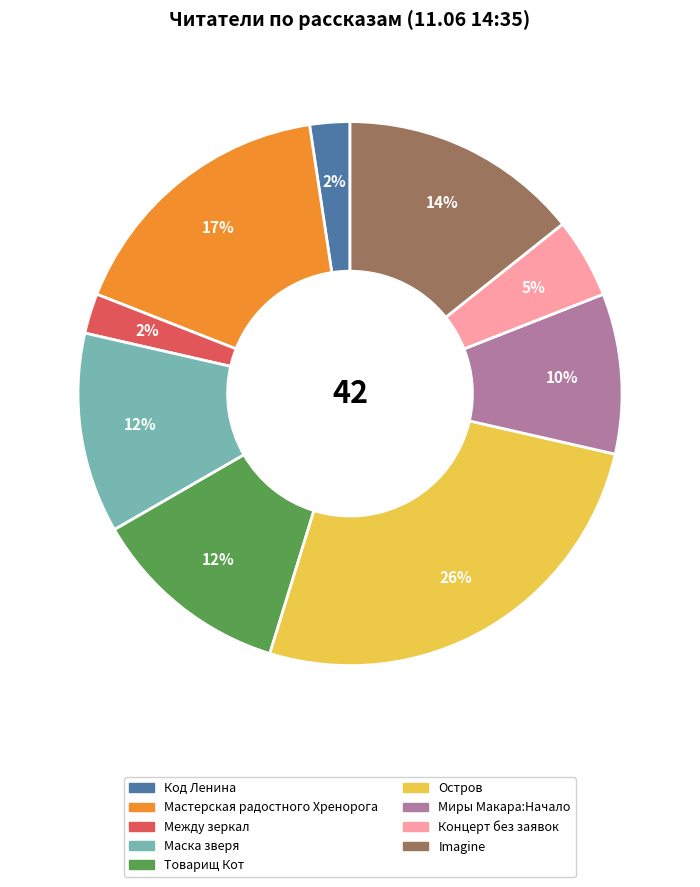

Is there any slice that represents more than half of the pie?

No